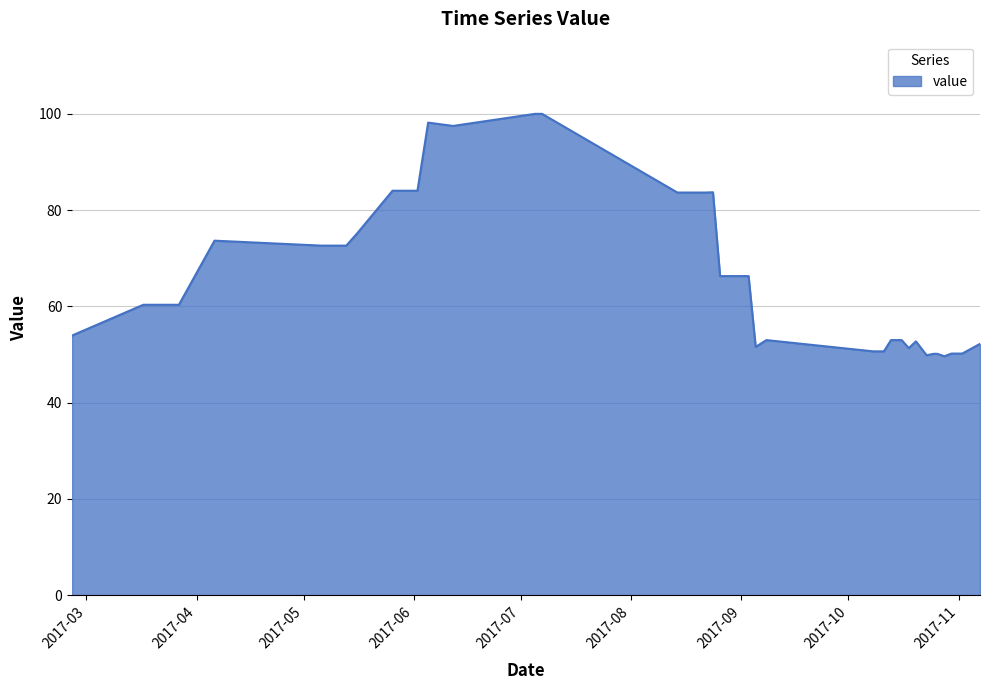

What is the difference between the maximum and minimum values?

50.4